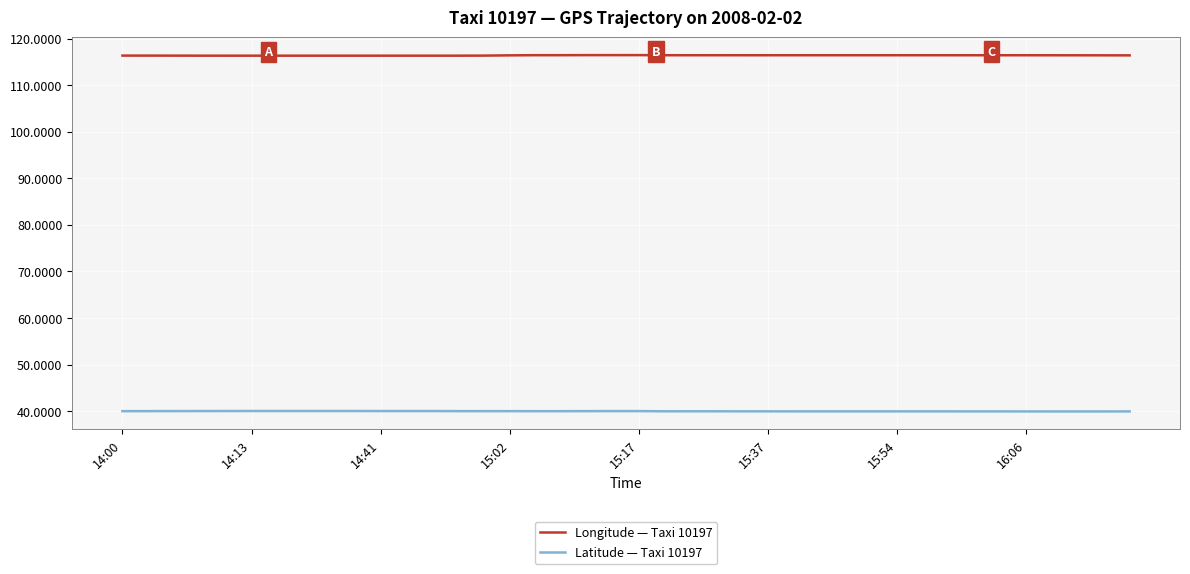

What are all the series names shown in the legend?

Longitude — Taxi 10197, Latitude — Taxi 10197